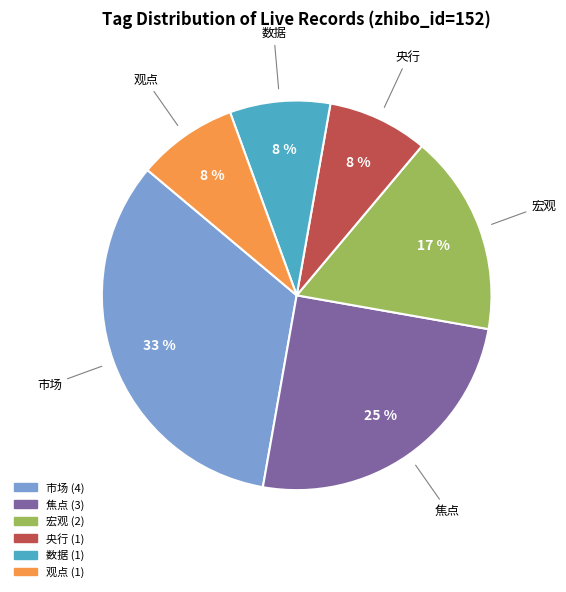

Is there a majority slice in this chart?

No